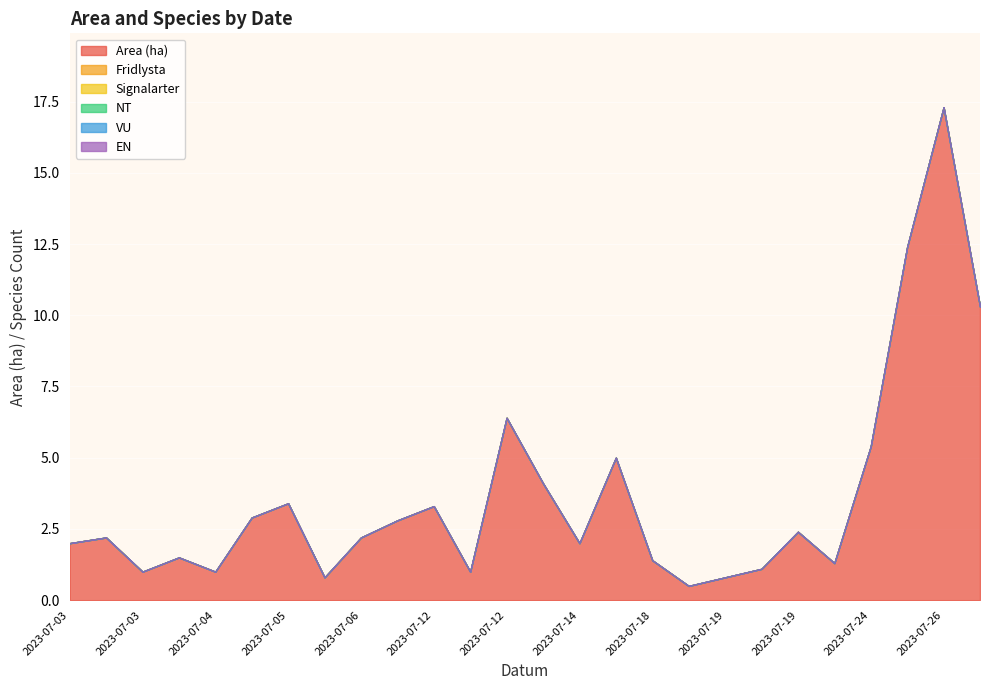

How many lines are shown in the chart?

6